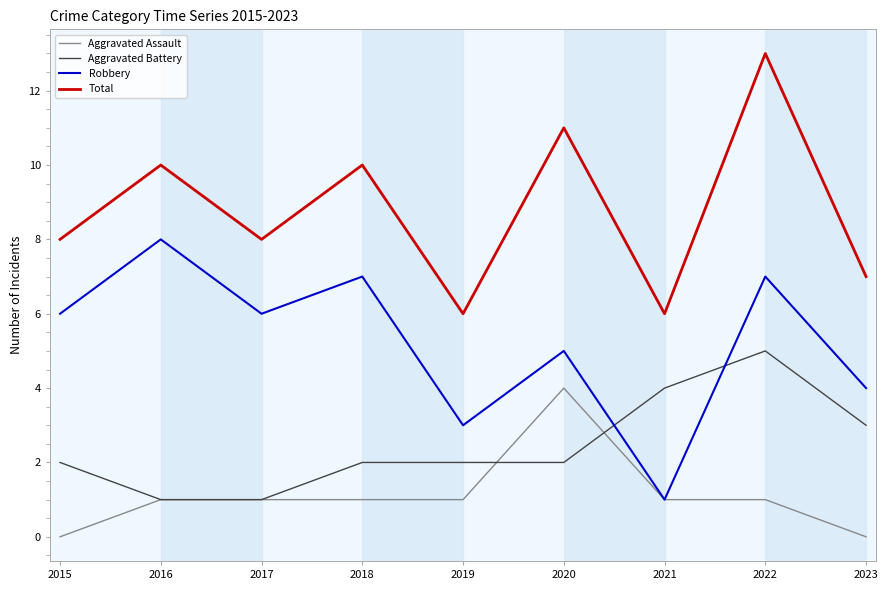

Is the value of Aggravated Assault at 2022 greater than the value of Robbery at 2018?

No